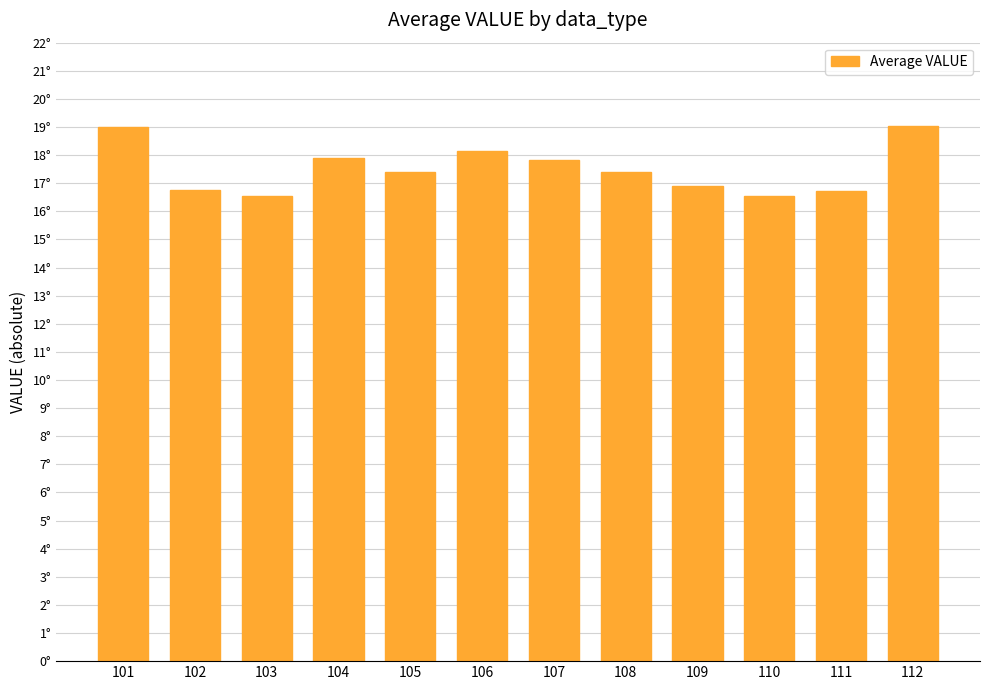

What is the smallest value displayed?

16.6